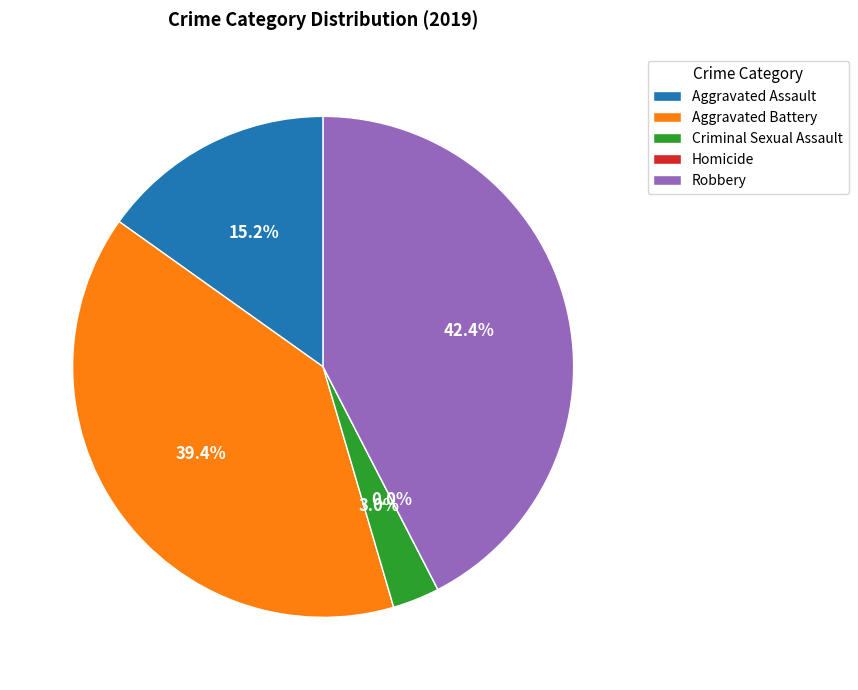

How many slices are in this pie chart?

5